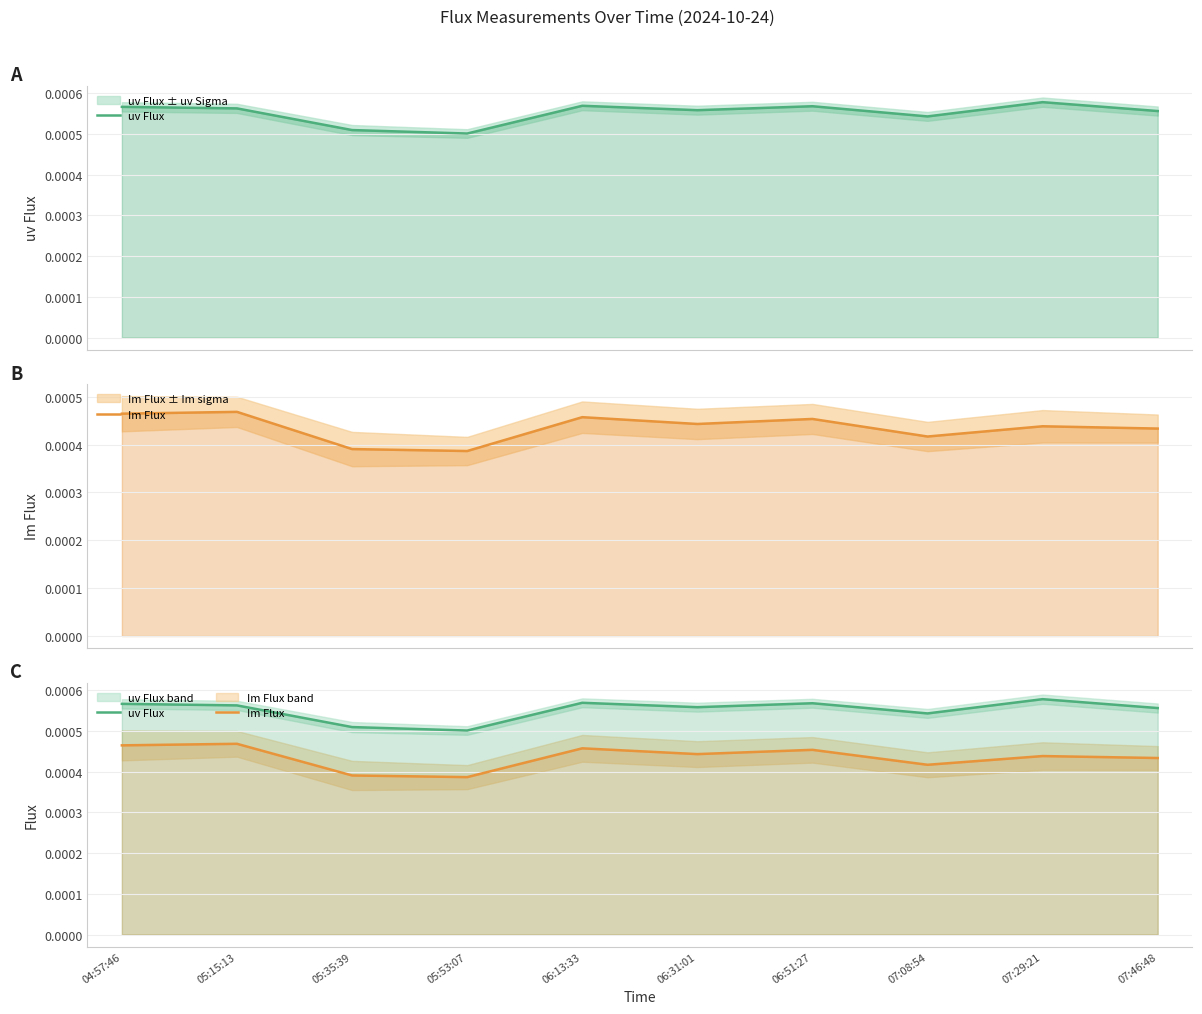

Rank the categories by Im Flux value from lowest to highest.

05:53:07, 05:35:39, 07:08:54, 07:46:48, 07:29:21, 06:31:01, 06:51:27, 06:13:33, 04:57:46, 05:15:13